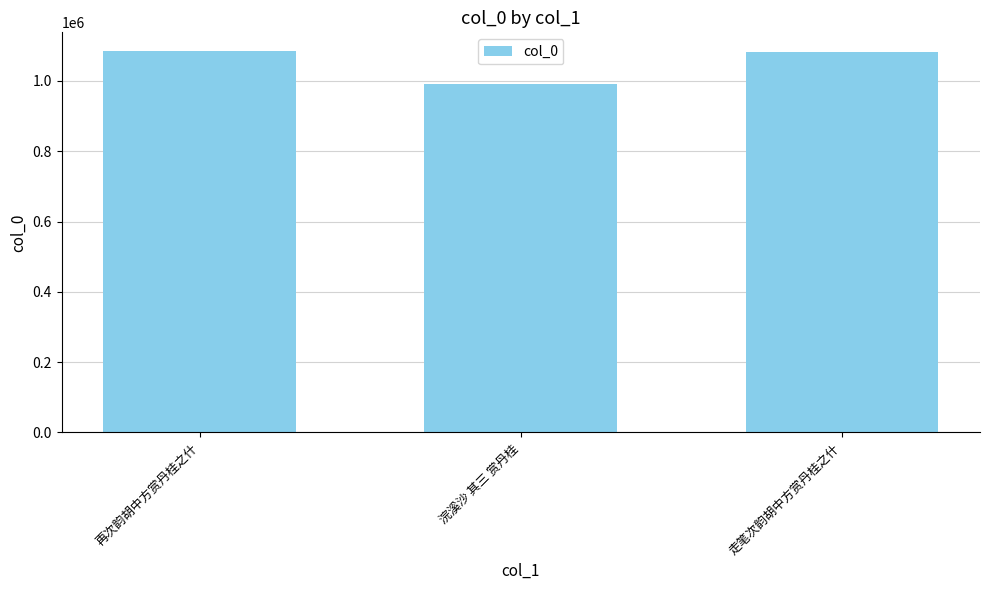

What is the change in value from 再次韵胡中方赏丹桂之什 to 浣溪沙 其三 赏丹桂?

-94119